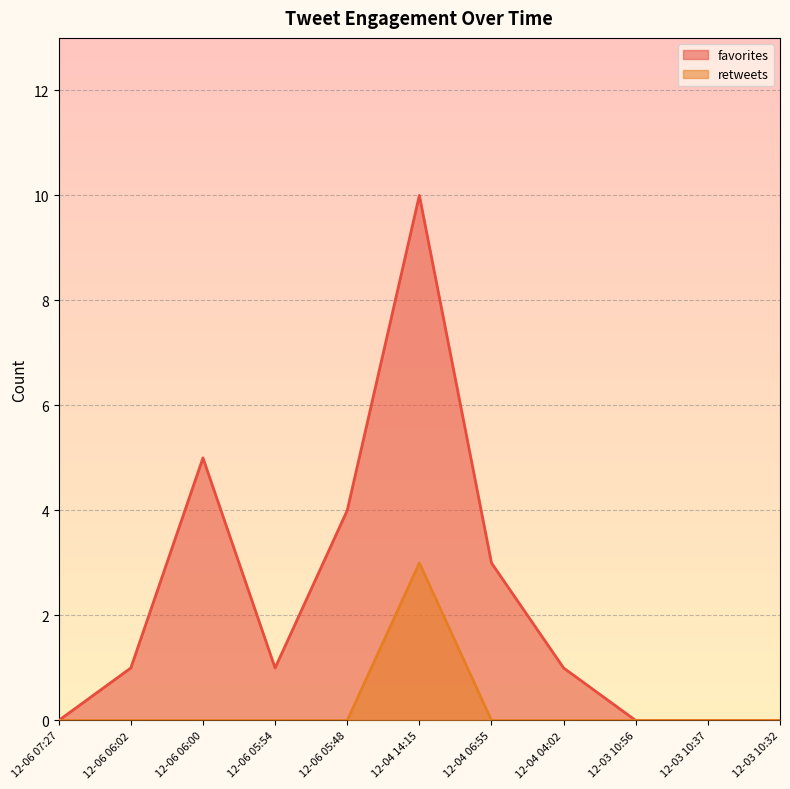

True or false: retweets and favorites intersect in this chart.

False